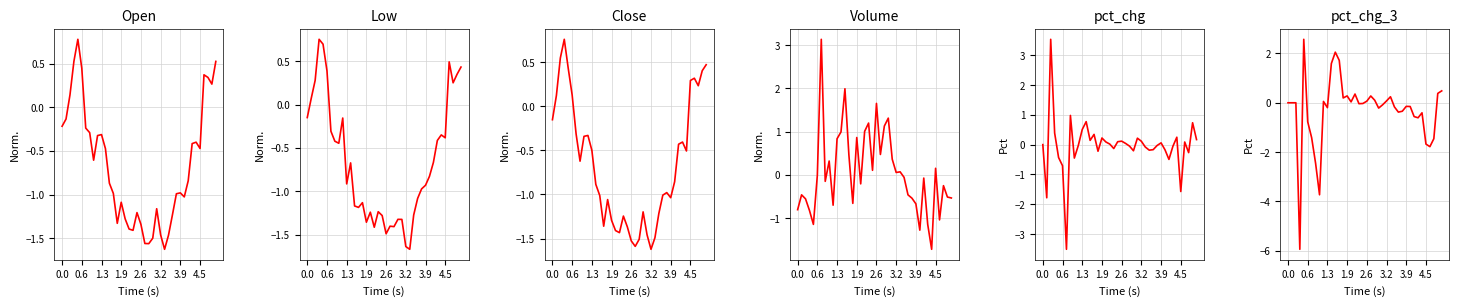

How many intersections are there between Close and Open?

17